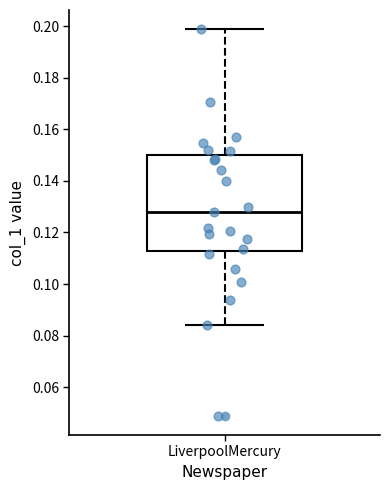

Where is the lower edge of the box for LiverpoolMercury on the y-axis? The values are not printed on the chart, so give them approximately, as read against the axis.

0.112